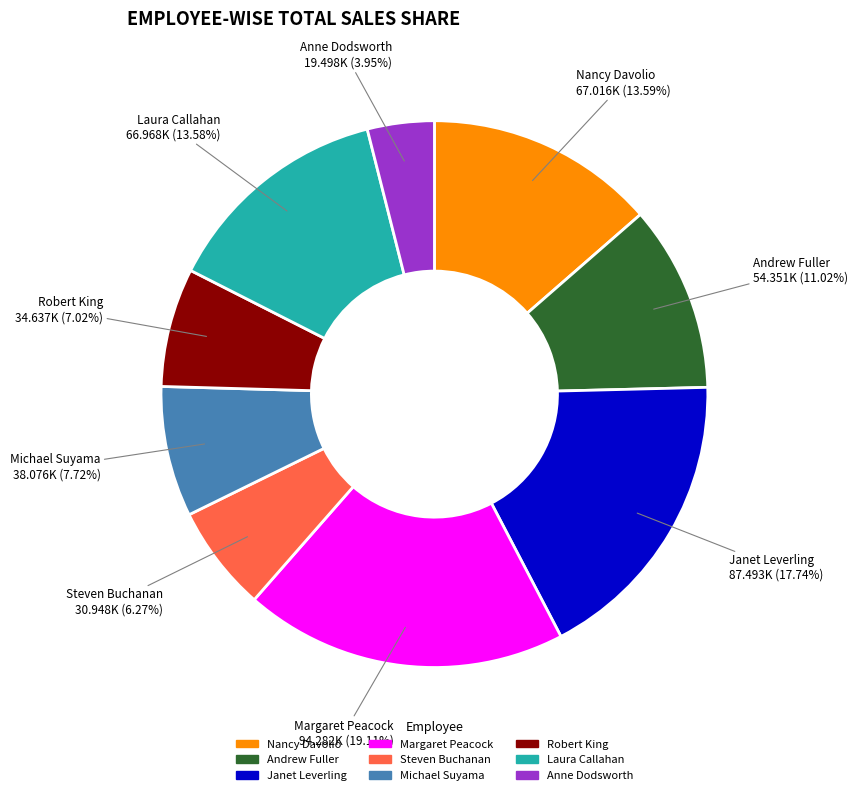

To the nearest percent, what percentage of the pie is Margaret Peacock?

19%